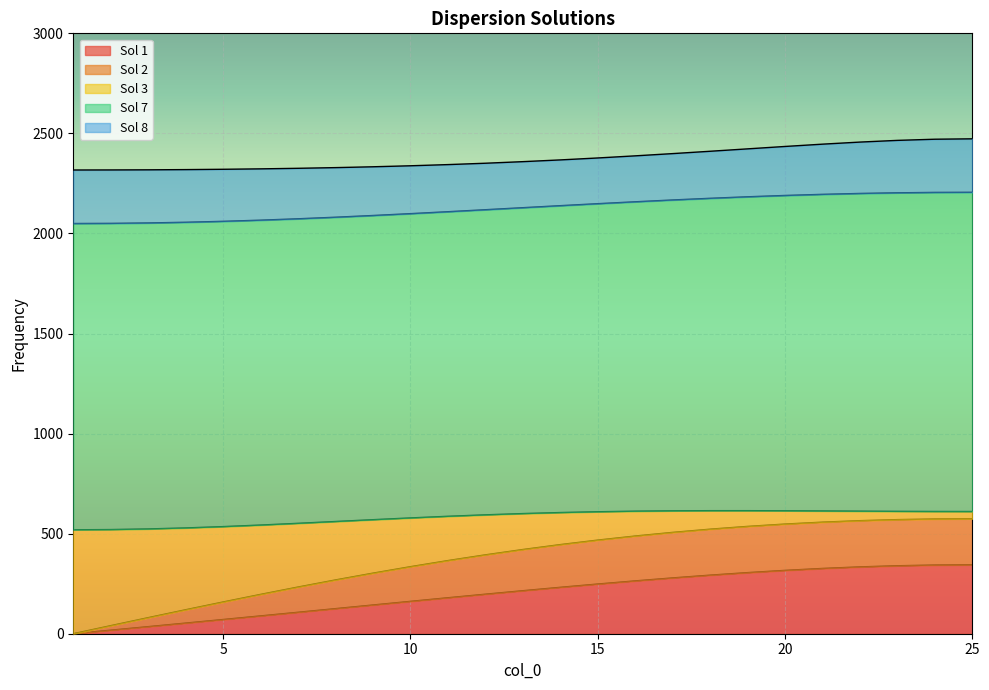

What is the spread (max minus min) of values at 22?

2122.7